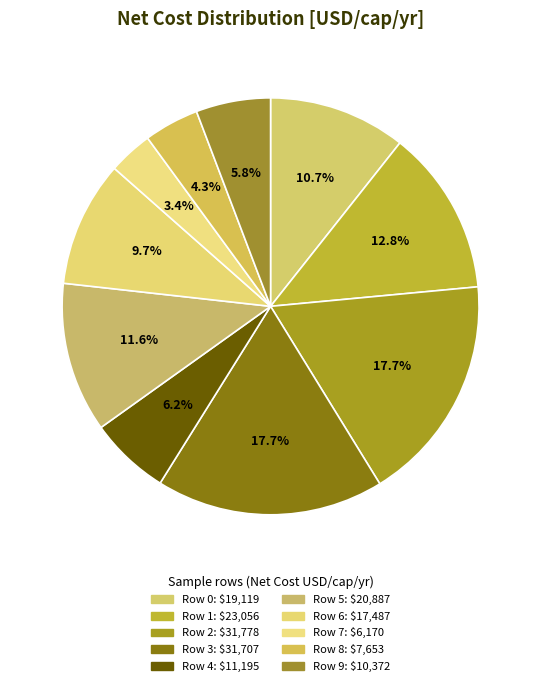

Does Row 2 account for over 50% of the chart?

No